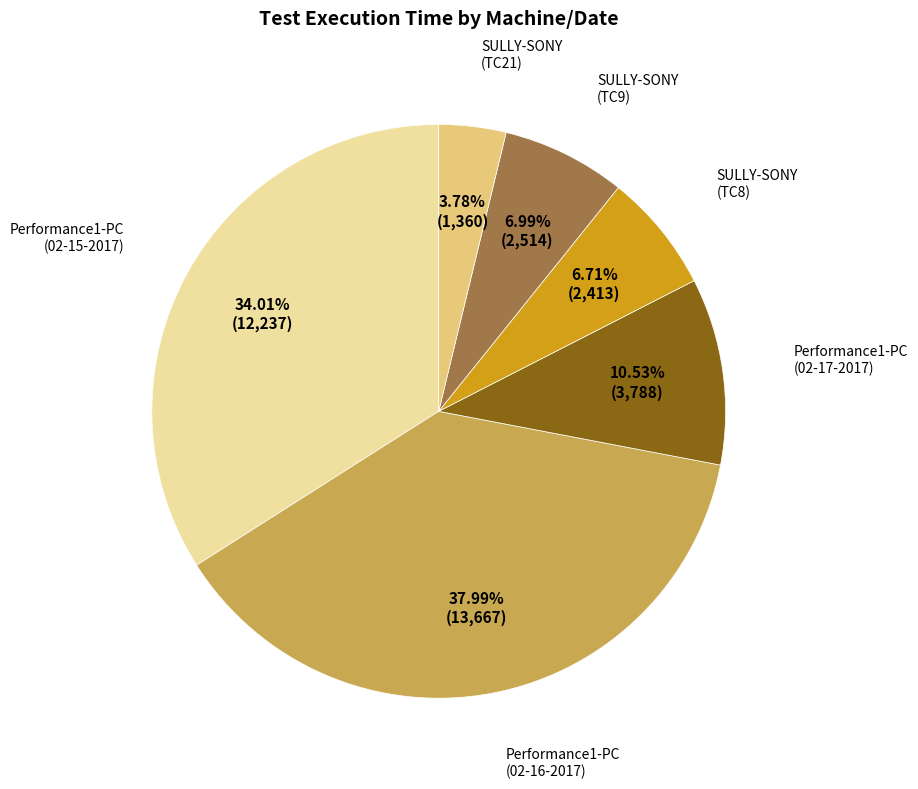

Which category has the biggest portion of the pie?

Performance1-PC (02-16-2017)